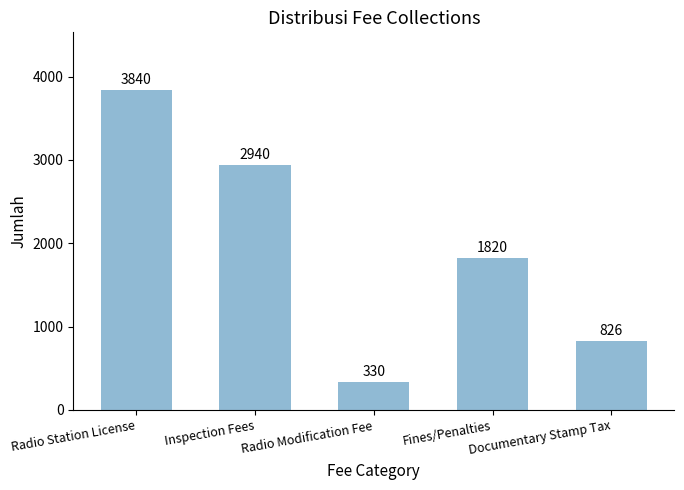

Does the chart contain any negative values?

No